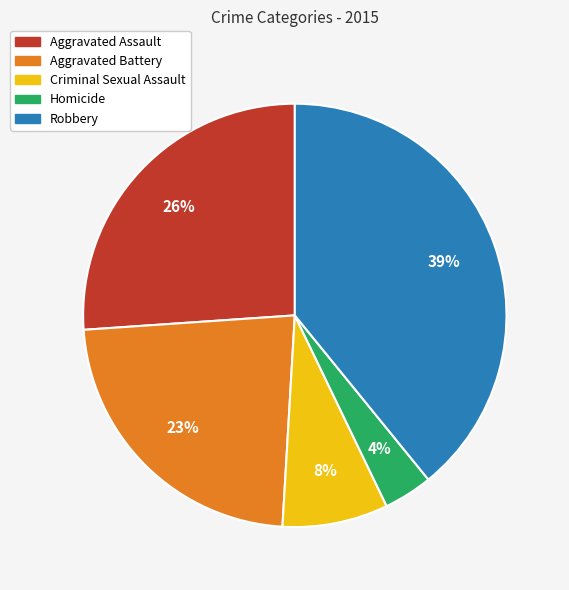

The Aggravated Assault slice represents 37% of the pie. True or false?

False